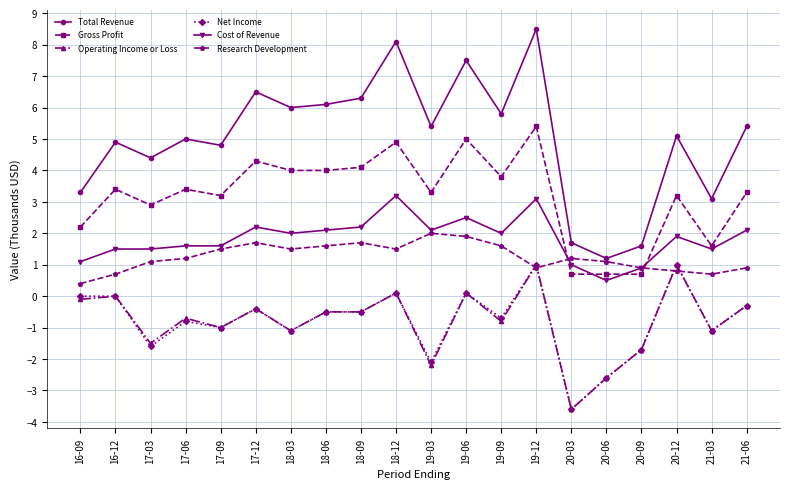

At how many categories does at least one series exceed 3?

17